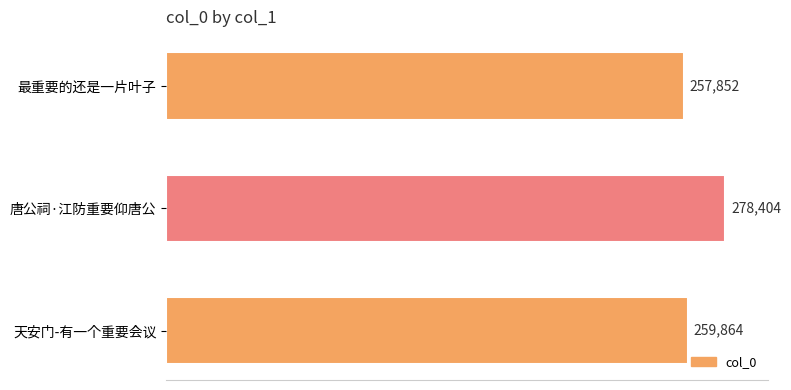

What is the difference between the second highest and minimum values?

2012